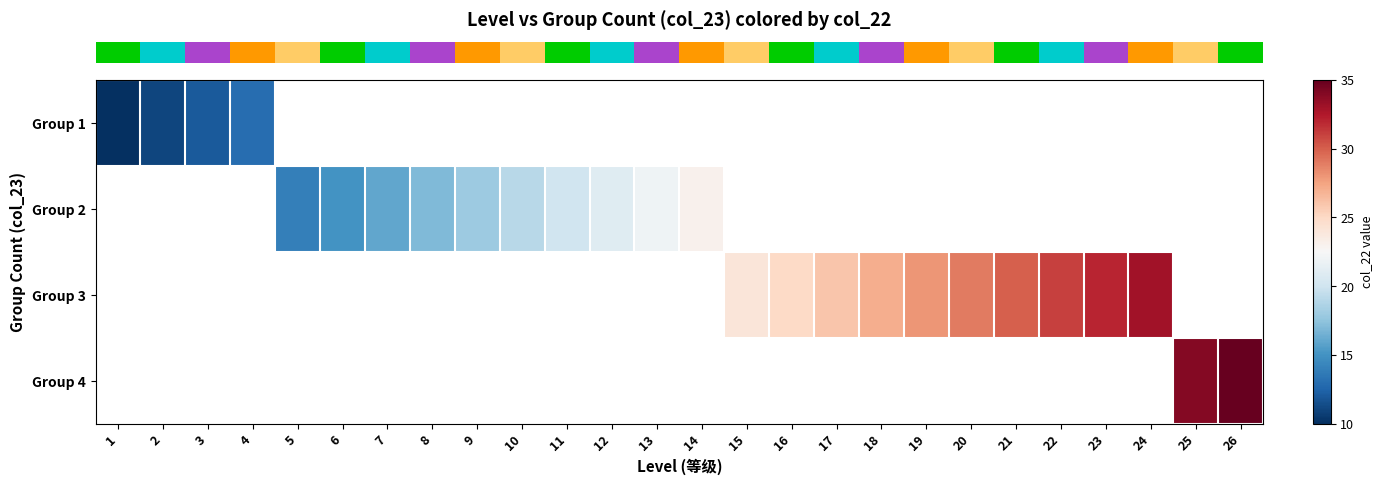

What is the greatest value displayed?

35.0